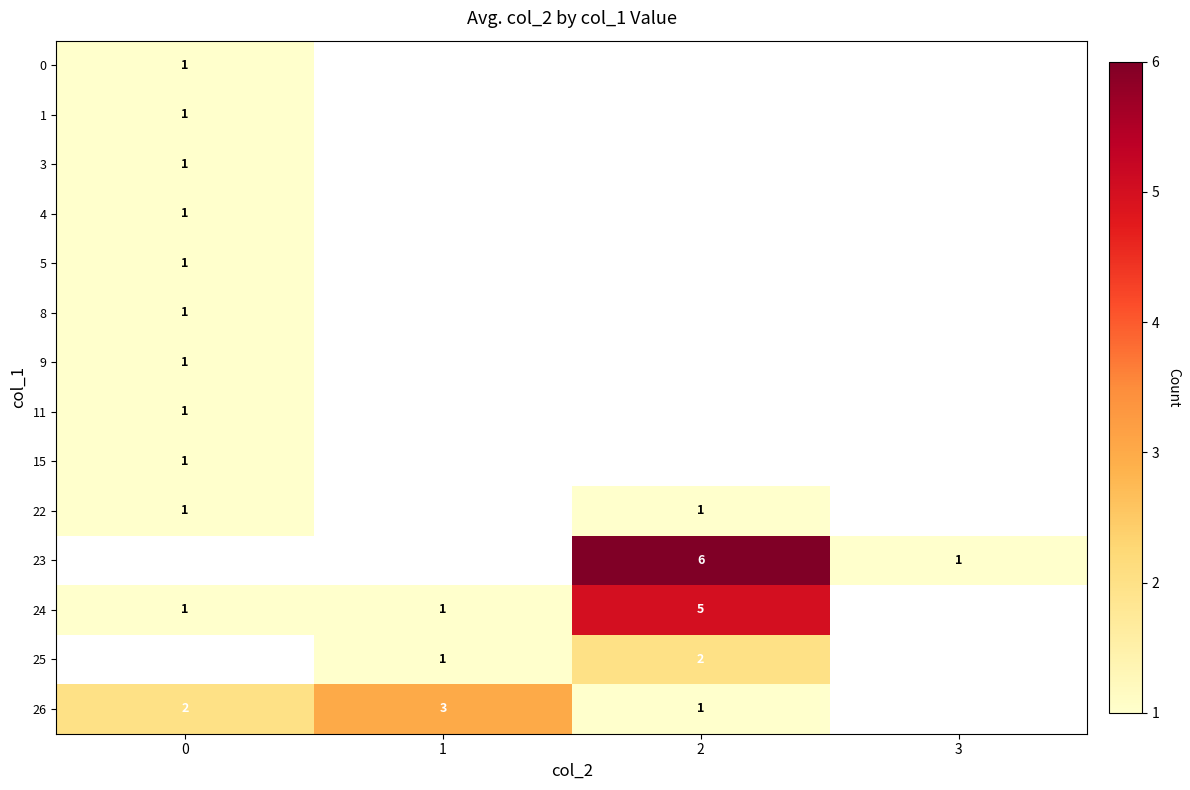

What is the greatest value displayed?

6.0